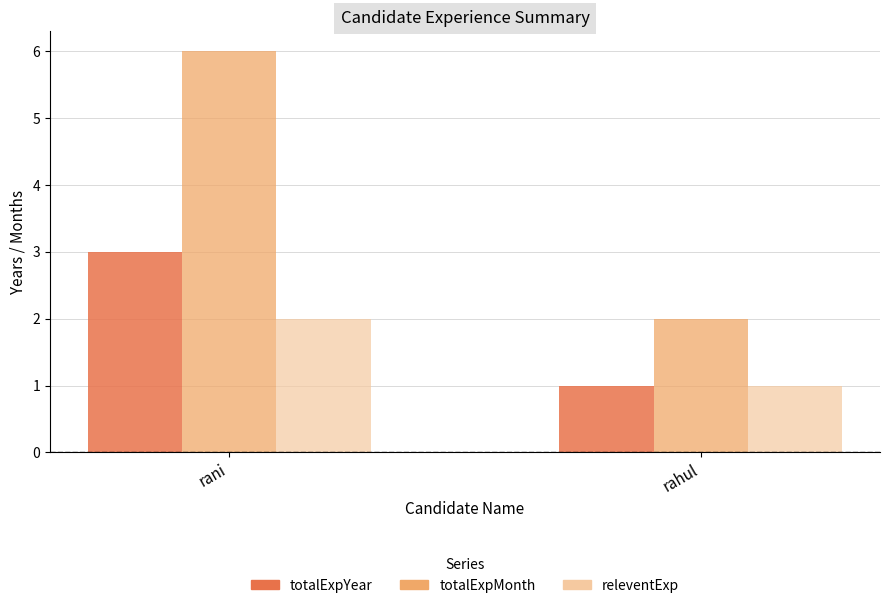

The value of totalExpMonth at rani is 6. True or false?

True